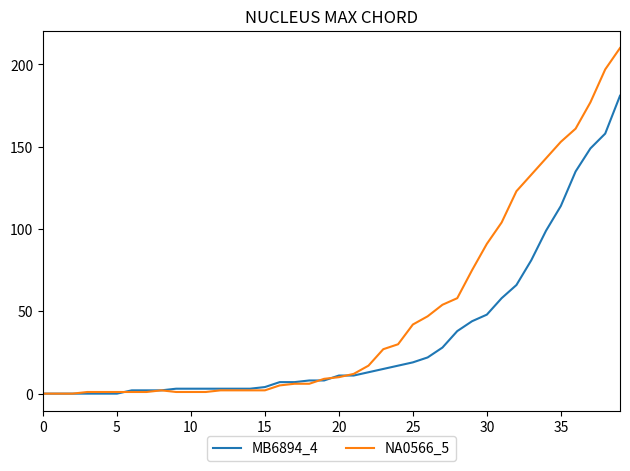

True or false: MB6894_4 and NA0566_5 cross at least once.

True